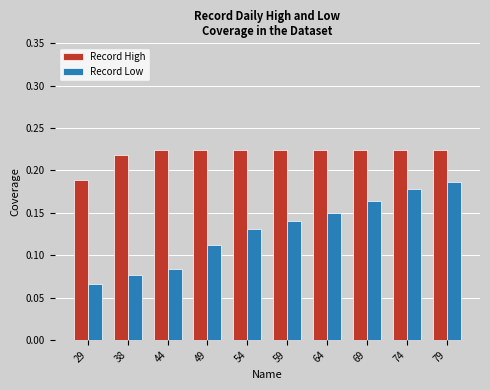

Is it true that Record Low equals 0.1 at 69?

False